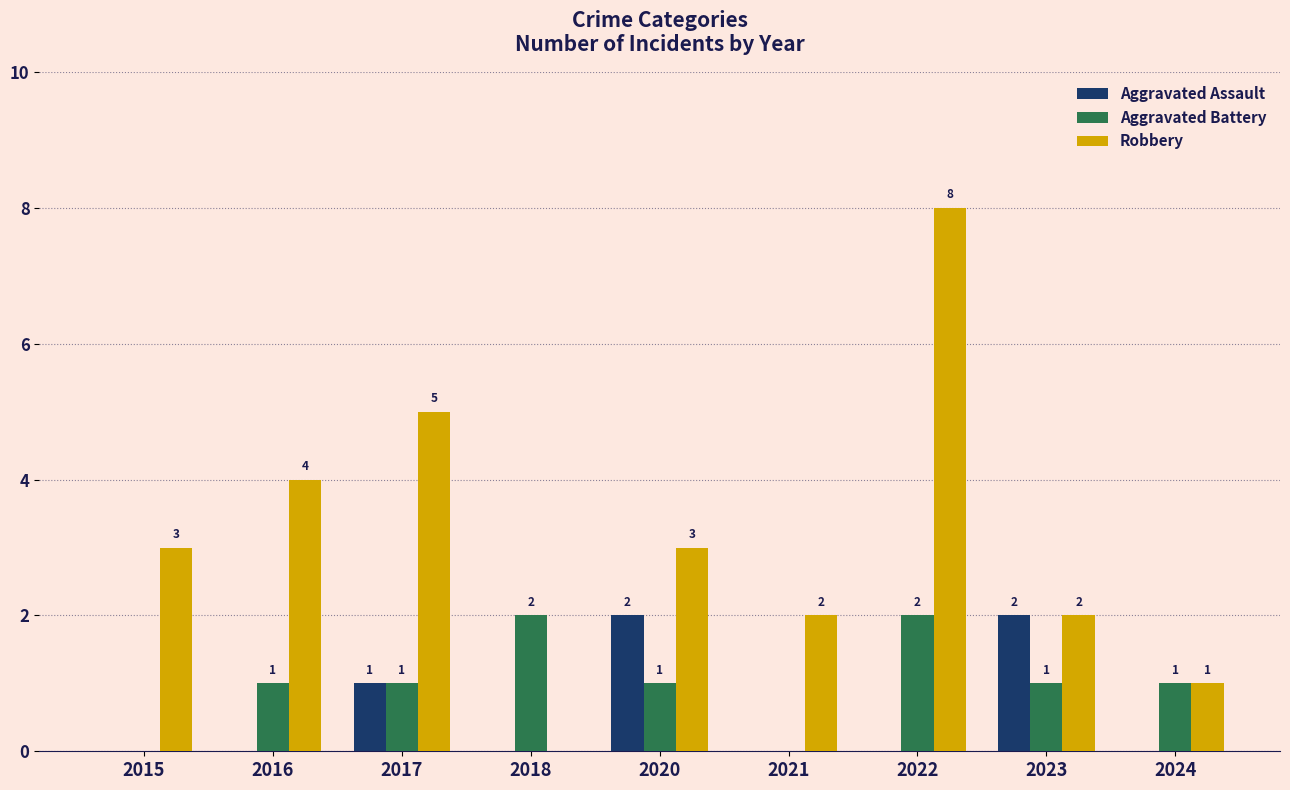

How many groups of bars are there?

9